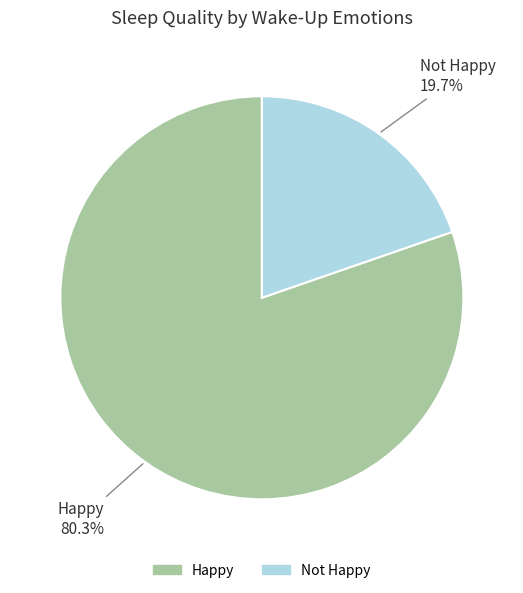

True or false: Happy accounts for 64% of the total.

False